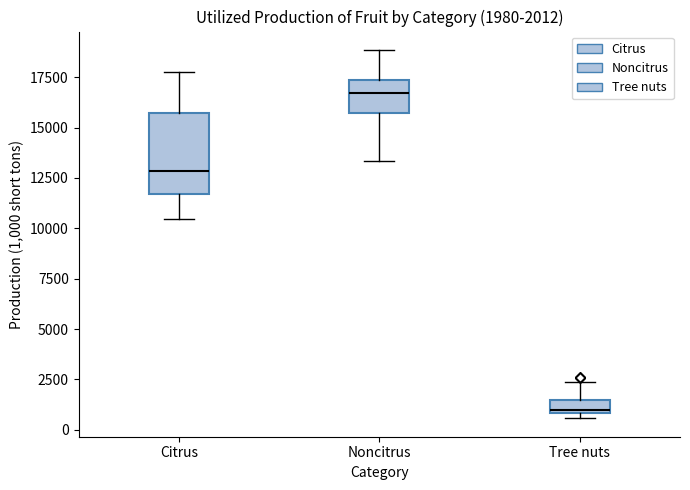

Comparing the boxes themselves (not the whiskers), which one is the tallest?

Citrus